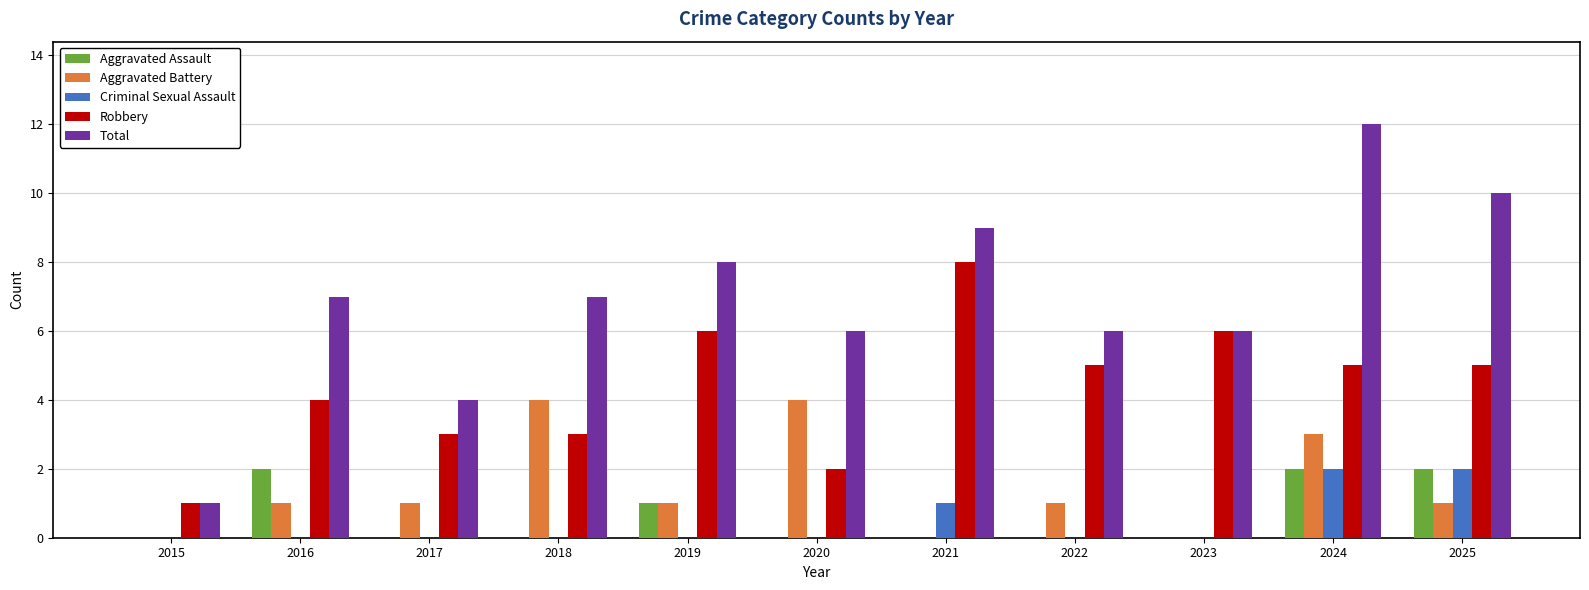

Which series has the widest spread of values?

Total